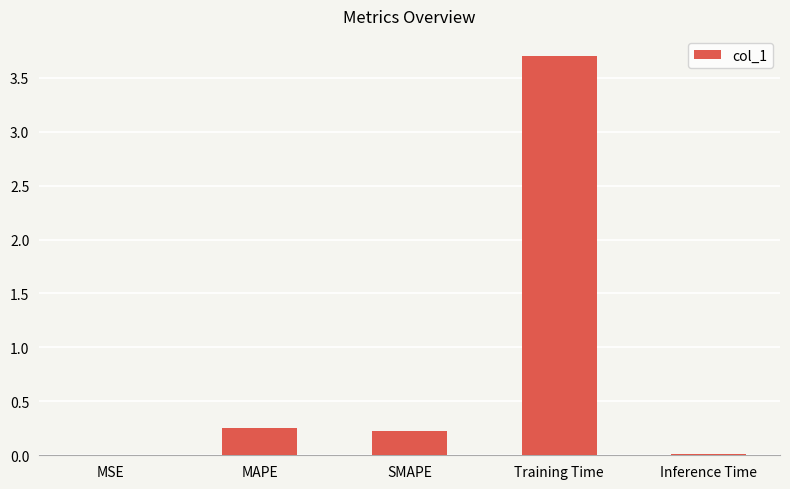

What value does the data have at Training Time?

3.7